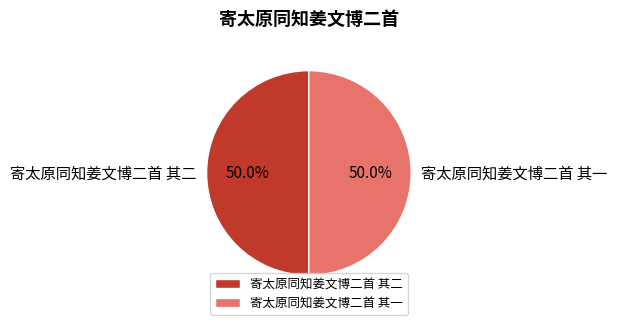

What is the ratio of the value at 寄太原同知姜文博二首 其一 to the value at 寄太原同知姜文博二首 其二?

1.0